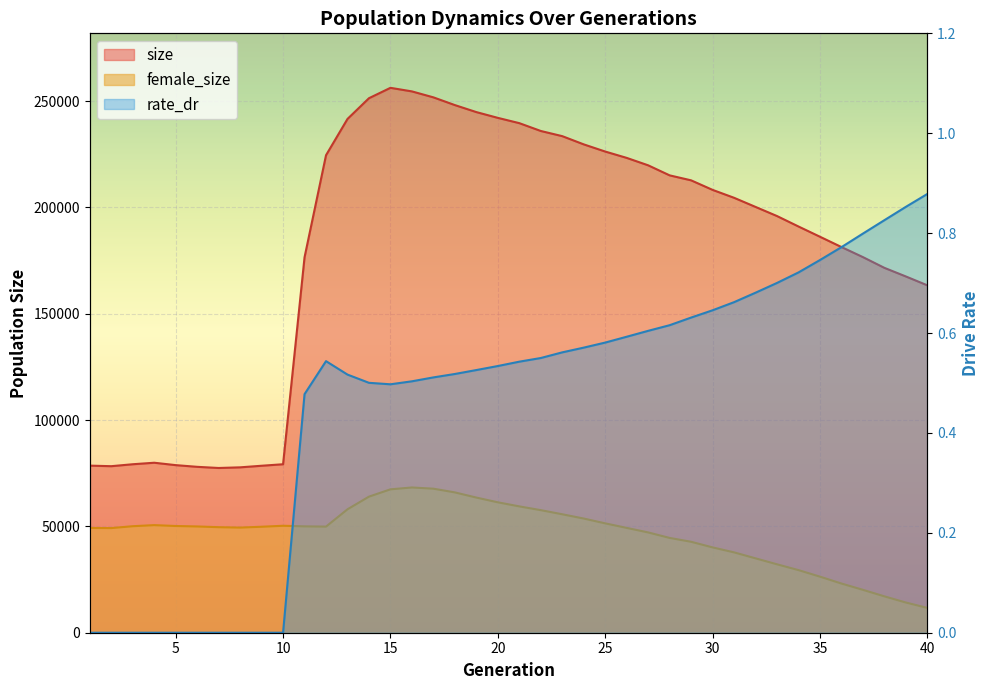

What is the difference between the rate_dr values at 15 and 35?

0.2